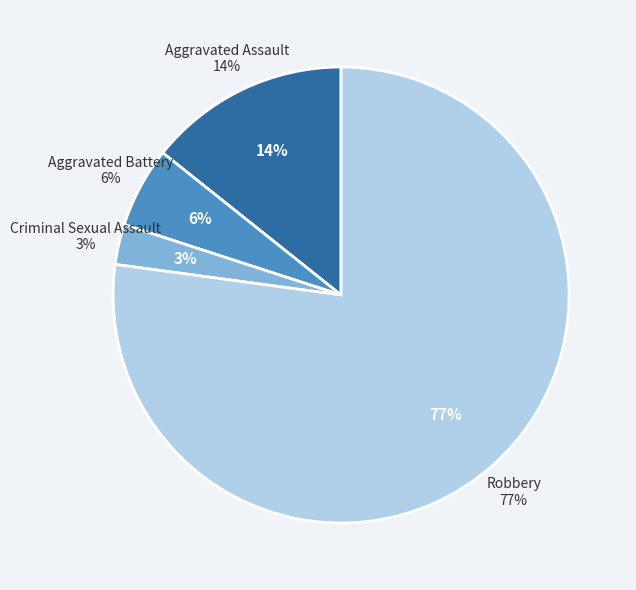

The Robbery slice represents 92% of the pie. True or false?

False